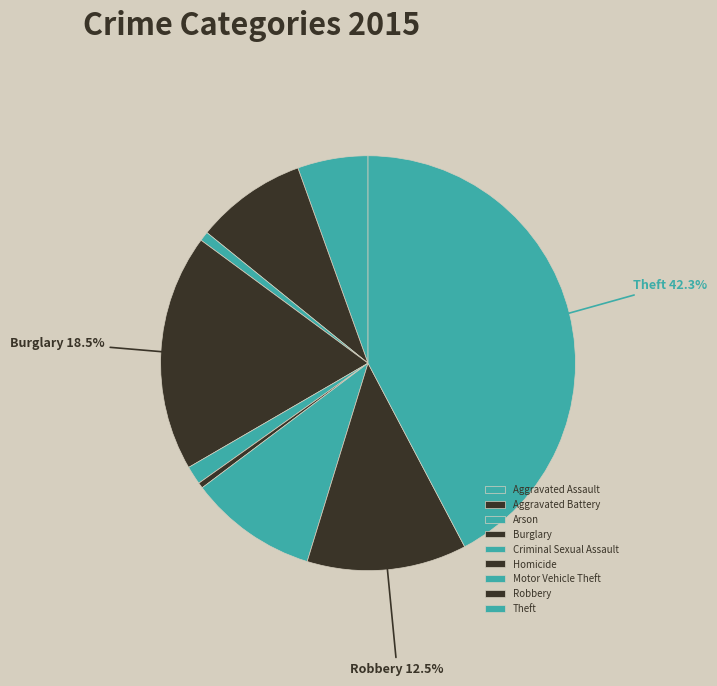

The Motor Vehicle Theft slice represents 2% of the pie. True or false?

False